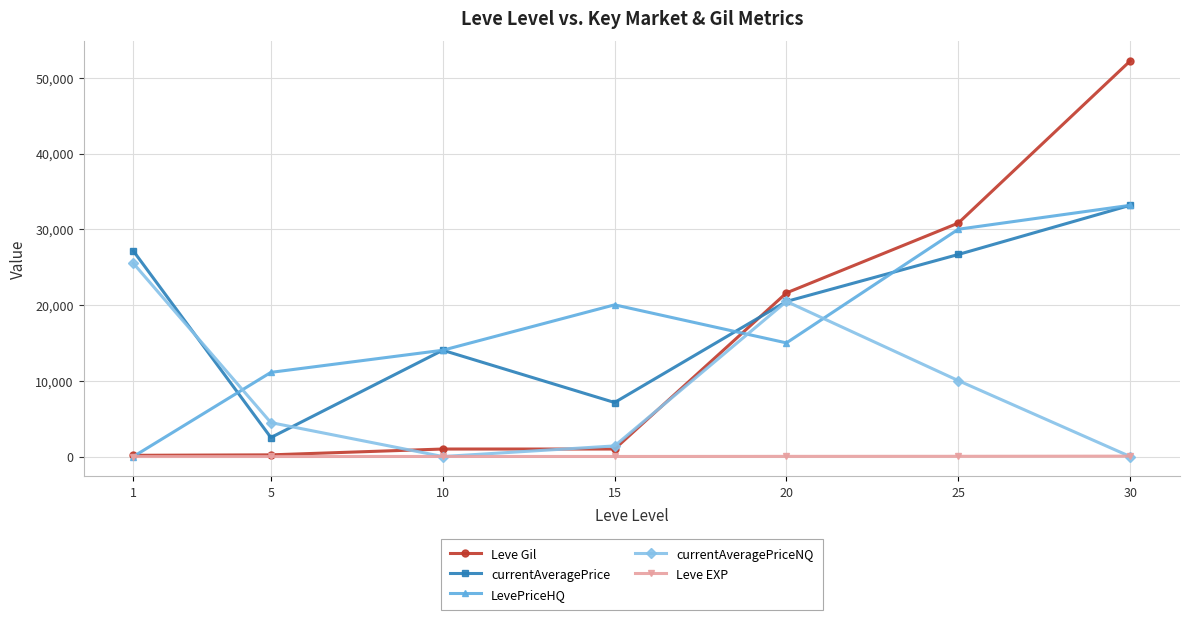

What is the greatest value displayed?

52220